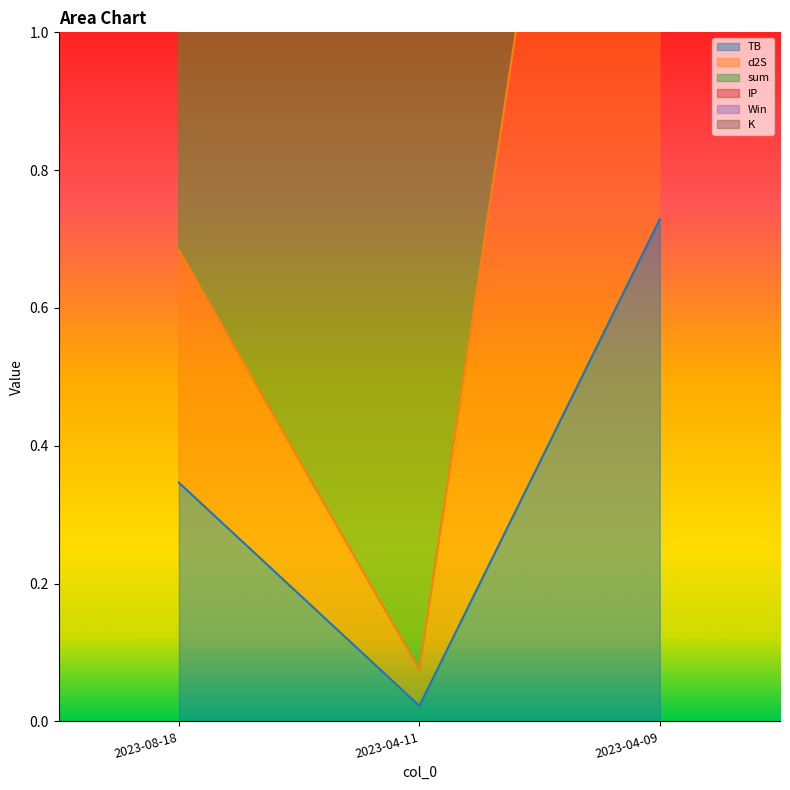

Is it true that sum equals 6.5 at 2023-04-09?

True